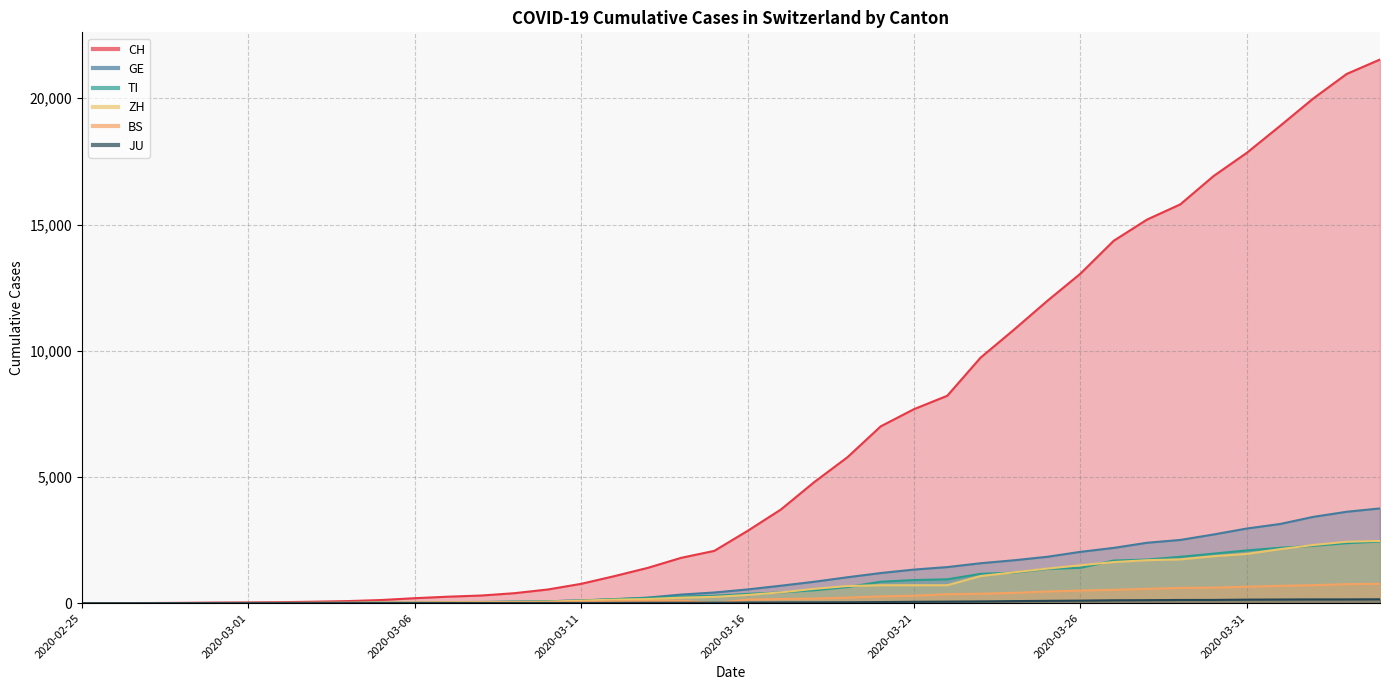

Rank the categories by GE value from lowest to highest.

2020-02-25, 2020-02-26, 2020-02-27, 2020-02-28, 2020-02-29, 2020-03-01, 2020-03-02, 2020-03-03, 2020-03-04, 2020-03-05, 2020-03-06, 2020-03-07, 2020-03-08, 2020-03-09, 2020-03-10, 2020-03-11, 2020-03-12, 2020-03-13, 2020-03-14, 2020-03-15, 2020-03-16, 2020-03-17, 2020-03-18, 2020-03-19, 2020-03-20, 2020-03-21, 2020-03-22, 2020-03-23, 2020-03-24, 2020-03-25, 2020-03-26, 2020-03-27, 2020-03-28, 2020-03-29, 2020-03-30, 2020-03-31, 2020-04-01, 2020-04-02, 2020-04-03, 2020-04-04